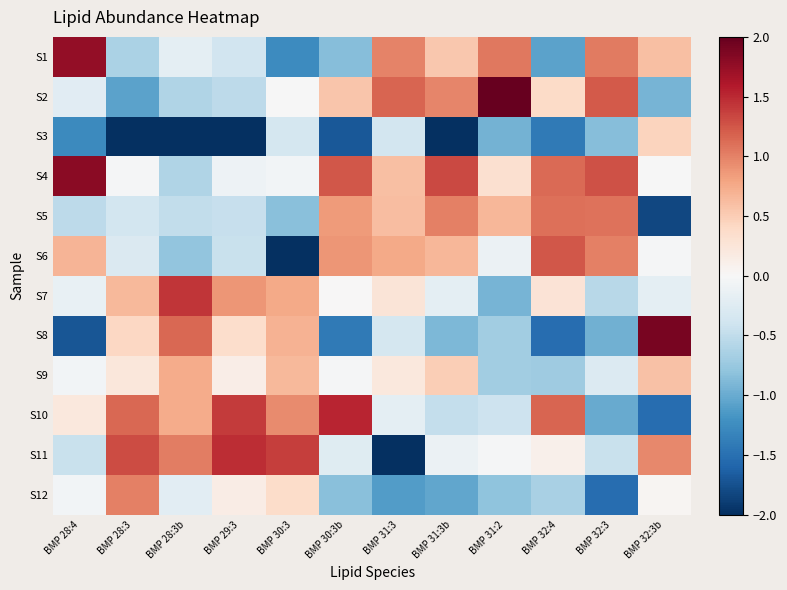

Reading left to right, extract all data points from this chart.

S1: BMP 28:4=1.8	BMP 28:3=-0.6	BMP 28:3b=-0.2	BMP 29:3=-0.4	BMP 30:3=-1.3	BMP 30:3b=-0.9	BMP 31:3=1.0	BMP 31:3b=0.5	BMP 31:2=1.1	BMP 32:4=-1.1	BMP 32:3=1.0	BMP 32:3b=0.6
S2: BMP 28:4=-0.2	BMP 28:3=-1.1	BMP 28:3b=-0.6	BMP 29:3=-0.5	BMP 30:3=-0.0	BMP 30:3b=0.6	BMP 31:3=1.2	BMP 31:3b=1.0	BMP 31:2=2.6	BMP 32:4=0.4	BMP 32:3=1.2	BMP 32:3b=-0.9
S3: BMP 28:4=-1.3	BMP 28:3=-2.4	BMP 28:3b=-2.2	BMP 29:3=-2.5	BMP 30:3=-0.4	BMP 30:3b=-1.7	BMP 31:3=-0.4	BMP 31:3b=-2.3	BMP 31:2=-0.9	BMP 32:4=-1.4	BMP 32:3=-0.9	BMP 32:3b=0.4
S4: BMP 28:4=1.8	BMP 28:3=-0.0	BMP 28:3b=-0.6	BMP 29:3=-0.1	BMP 30:3=-0.0	BMP 30:3b=1.2	BMP 31:3=0.6	BMP 31:3b=1.3	BMP 31:2=0.3	BMP 32:4=1.1	BMP 32:3=1.3	BMP 32:3b=-0.0
S5: BMP 28:4=-0.5	BMP 28:3=-0.4	BMP 28:3b=-0.5	BMP 29:3=-0.5	BMP 30:3=-0.8	BMP 30:3b=0.9	BMP 31:3=0.6	BMP 31:3b=1.0	BMP 31:2=0.7	BMP 32:4=1.1	BMP 32:3=1.1	BMP 32:3b=-1.8
S6: BMP 28:4=0.7	BMP 28:3=-0.3	BMP 28:3b=-0.8	BMP 29:3=-0.5	BMP 30:3=-2.3	BMP 30:3b=0.9	BMP 31:3=0.8	BMP 31:3b=0.7	BMP 31:2=-0.1	BMP 32:4=1.2	BMP 32:3=1.0	BMP 32:3b=-0.0
S7: BMP 28:4=-0.2	BMP 28:3=0.6	BMP 28:3b=1.4	BMP 29:3=0.9	BMP 30:3=0.8	BMP 30:3b=0.0	BMP 31:3=0.3	BMP 31:3b=-0.2	BMP 31:2=-0.9	BMP 32:4=0.3	BMP 32:3=-0.6	BMP 32:3b=-0.2
S8: BMP 28:4=-1.7	BMP 28:3=0.4	BMP 28:3b=1.2	BMP 29:3=0.3	BMP 30:3=0.7	BMP 30:3b=-1.4	BMP 31:3=-0.3	BMP 31:3b=-0.9	BMP 31:2=-0.7	BMP 32:4=-1.5	BMP 32:3=-1.0	BMP 32:3b=1.9
S9: BMP 28:4=-0.1	BMP 28:3=0.2	BMP 28:3b=0.7	BMP 29:3=0.1	BMP 30:3=0.6	BMP 30:3b=-0.0	BMP 31:3=0.2	BMP 31:3b=0.5	BMP 31:2=-0.7	BMP 32:4=-0.7	BMP 32:3=-0.3	BMP 32:3b=0.6
S10: BMP 28:4=0.2	BMP 28:3=1.1	BMP 28:3b=0.7	BMP 29:3=1.4	BMP 30:3=0.9	BMP 30:3b=1.5	BMP 31:3=-0.2	BMP 31:3b=-0.5	BMP 31:2=-0.4	BMP 32:4=1.2	BMP 32:3=-1.0	BMP 32:3b=-1.5
S11: BMP 28:4=-0.4	BMP 28:3=1.3	BMP 28:3b=1.0	BMP 29:3=1.5	BMP 30:3=1.4	BMP 30:3b=-0.2	BMP 31:3=-2.6	BMP 31:3b=-0.1	BMP 31:2=-0.0	BMP 32:4=0.1	BMP 32:3=-0.5	BMP 32:3b=1.0
S12: BMP 28:4=-0.1	BMP 28:3=1.0	BMP 28:3b=-0.2	BMP 29:3=0.1	BMP 30:3=0.4	BMP 30:3b=-0.8	BMP 31:3=-1.1	BMP 31:3b=-1.0	BMP 31:2=-0.8	BMP 32:4=-0.7	BMP 32:3=-1.5	BMP 32:3b=0.0